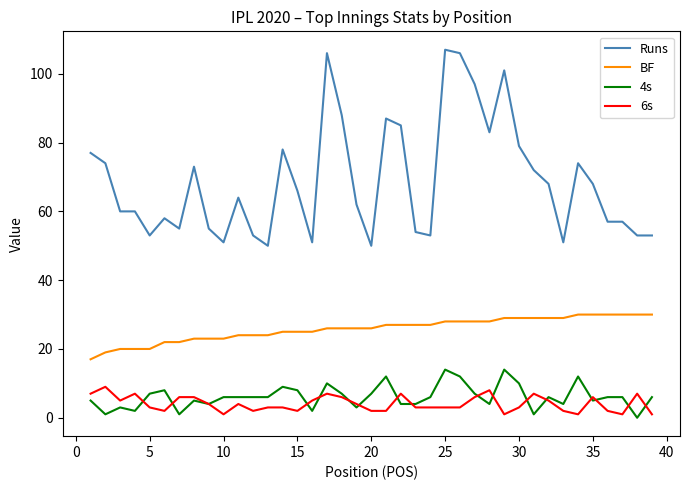

Which series has the widest spread of values?

Runs